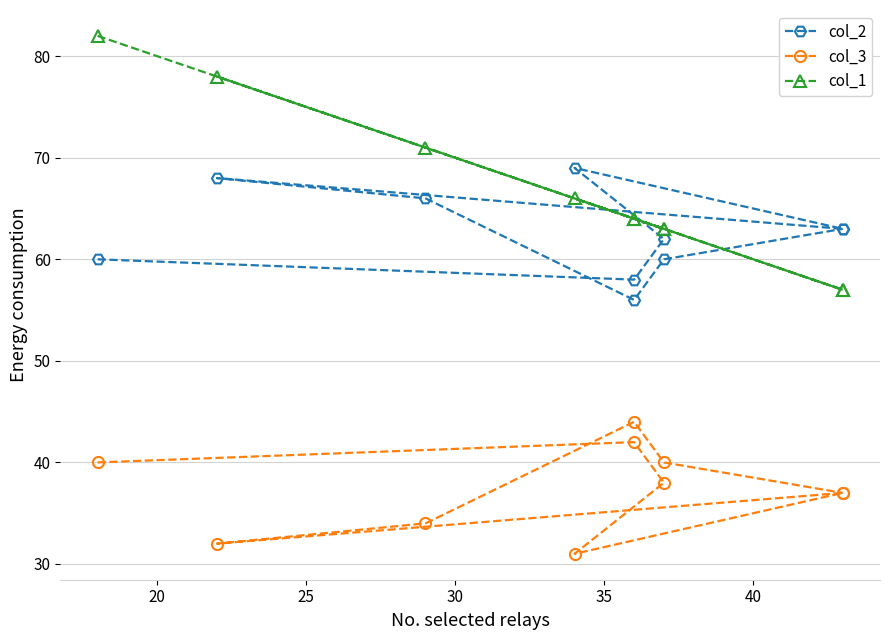

Read the col_3 value at 35, to the nearest 5.

35